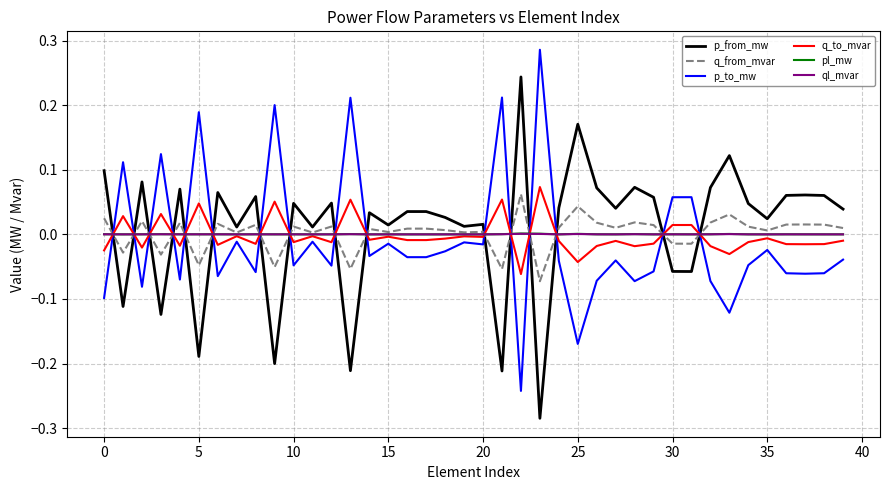

Which series ends up on top after the final intersection of q_to_mvar and p_to_mw?

q_to_mvar